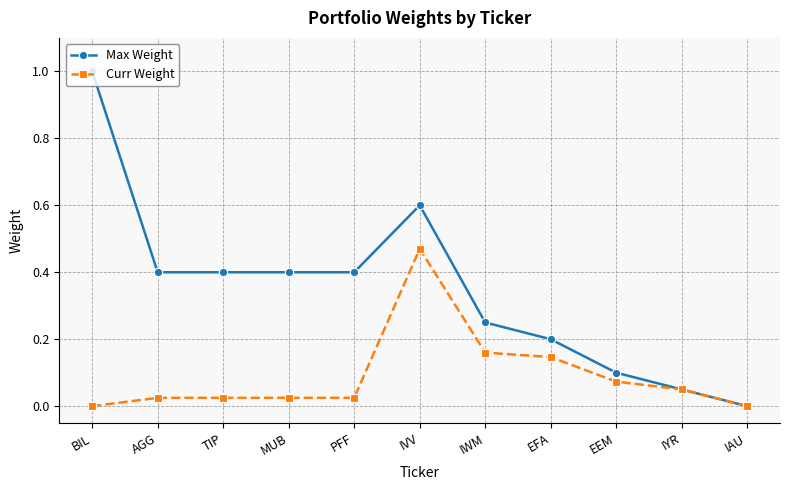

What are all the series names shown in the legend?

Max Weight, Curr Weight